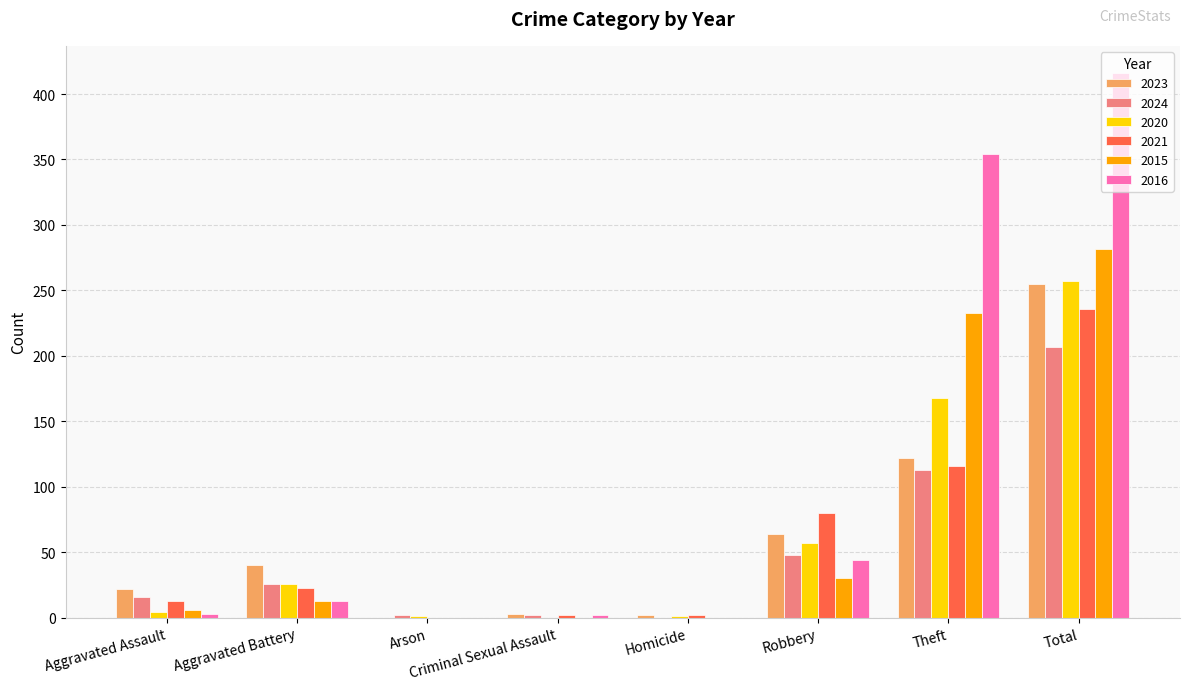

How many series are shown in this chart?

6